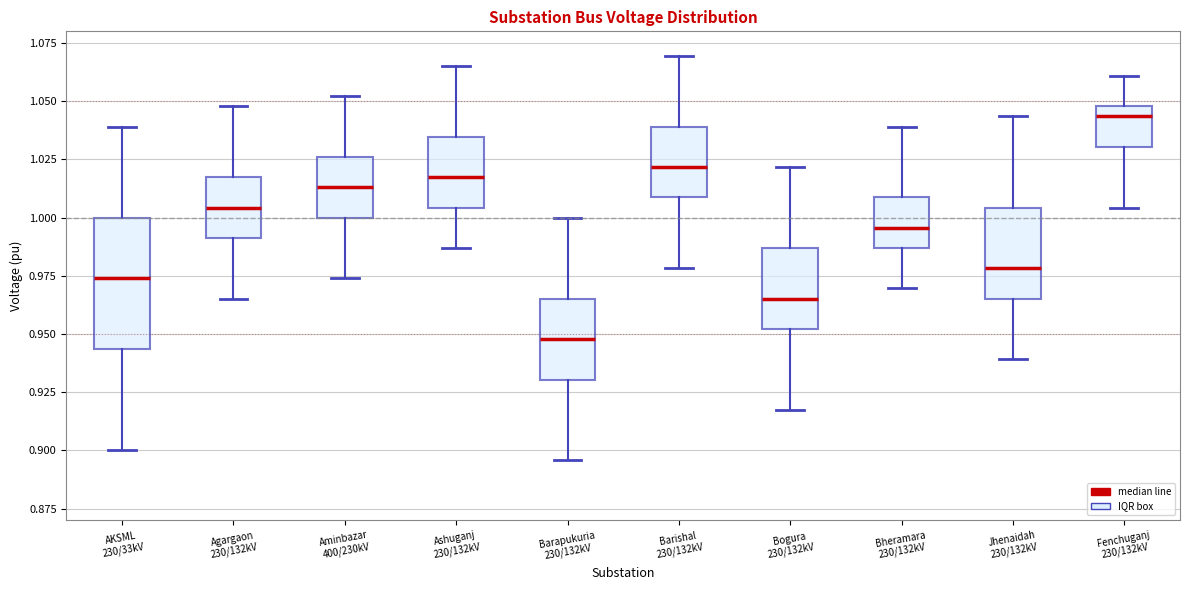

Reading left to right, transcribe this box plot: for each box, give where its median line is, the range the box spans, and where its two whiskers end, as read against the y-axis. The values are not printed on the chart, so give them approximately, as read against the axis.

AKSML 230/33kV: median 0.975, box 0.945 to 1.000, whiskers 0.900 to 1.040
Agargaon 230/132kV: median 1.005, box 0.990 to 1.015, whiskers 0.965 to 1.050
Aminbazar 400/230kV: median 1.015, box 1.000 to 1.025, whiskers 0.975 to 1.050
Ashuganj 230/132kV: median 1.015, box 1.005 to 1.035, whiskers 0.985 to 1.065
Barapukuria 230/132kV: median 0.950, box 0.930 to 0.965, whiskers 0.895 to 1.000
Barishal 230/132kV: median 1.020, box 1.010 to 1.040, whiskers 0.980 to 1.070
Bogura 230/132kV: median 0.965, box 0.950 to 0.985, whiskers 0.915 to 1.020
Bheramara 230/132kV: median 0.995, box 0.985 to 1.010, whiskers 0.970 to 1.040
Jhenaidah 230/132kV: median 0.980, box 0.965 to 1.005, whiskers 0.940 to 1.045
Fenchuganj 230/132kV: median 1.045, box 1.030 to 1.050, whiskers 1.005 to 1.060